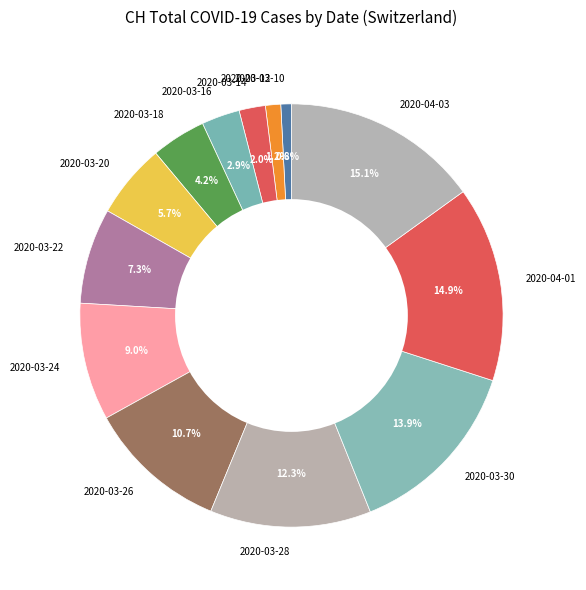

To the nearest percent, what is the difference between the largest and smallest slice percentages?

14%